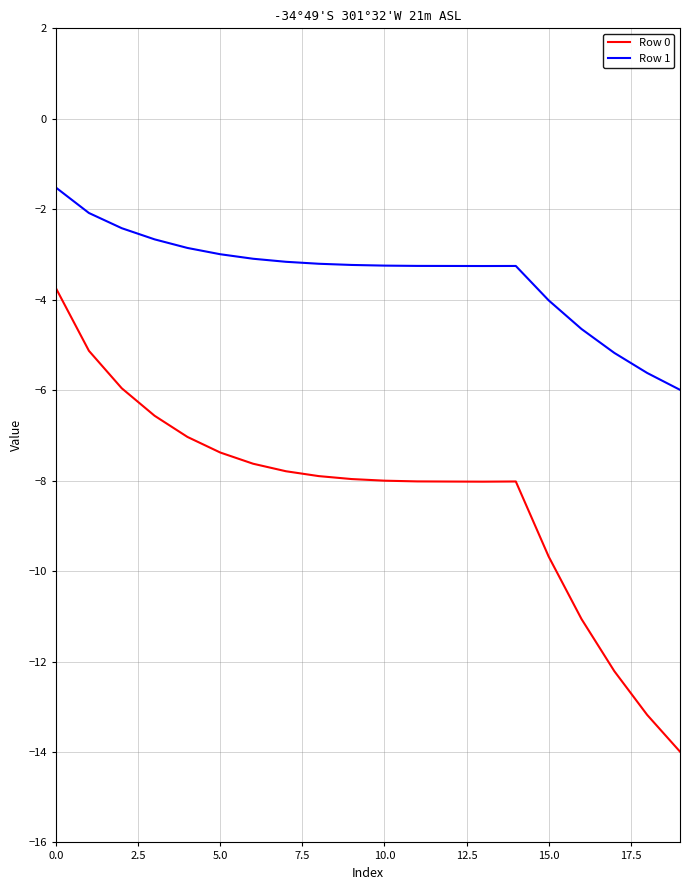

Does the chart have visible grid lines?

Yes